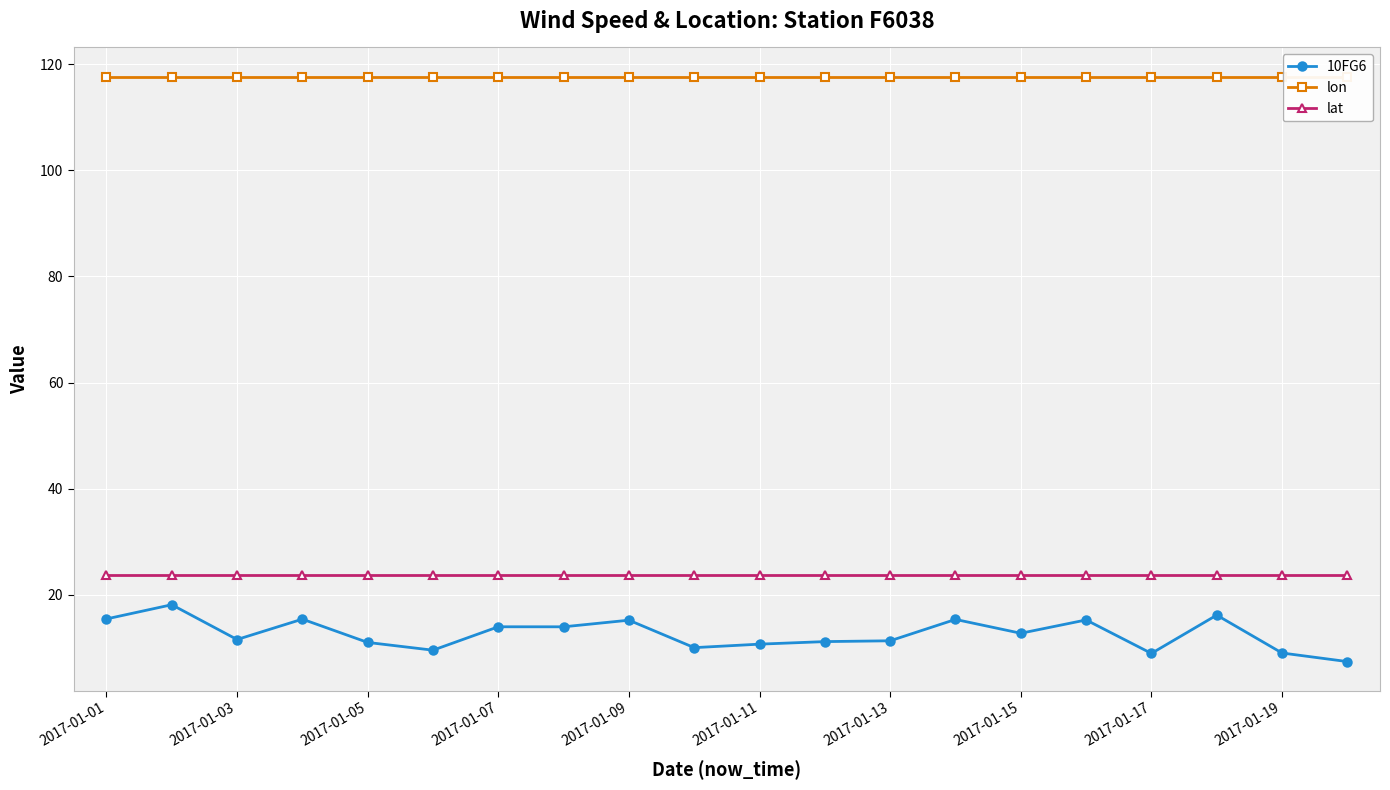

What is the average value of the 10FG6 series?

12.6